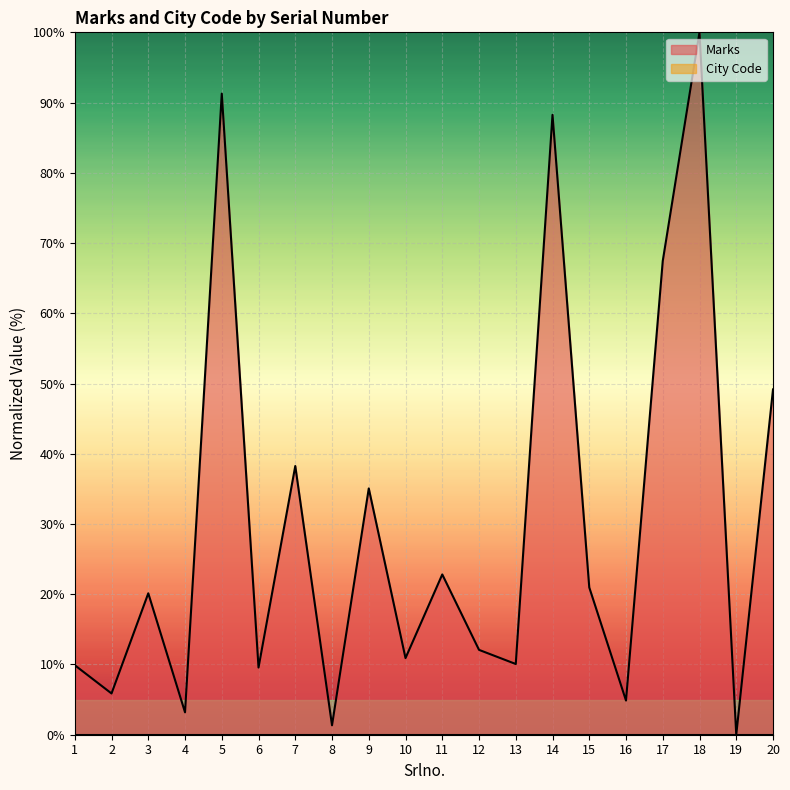

Rank the categories by value from lowest to highest.

19, 8, 4, 16, 2, 6, 1, 13, 10, 12, 3, 15, 11, 9, 7, 20, 17, 14, 5, 18